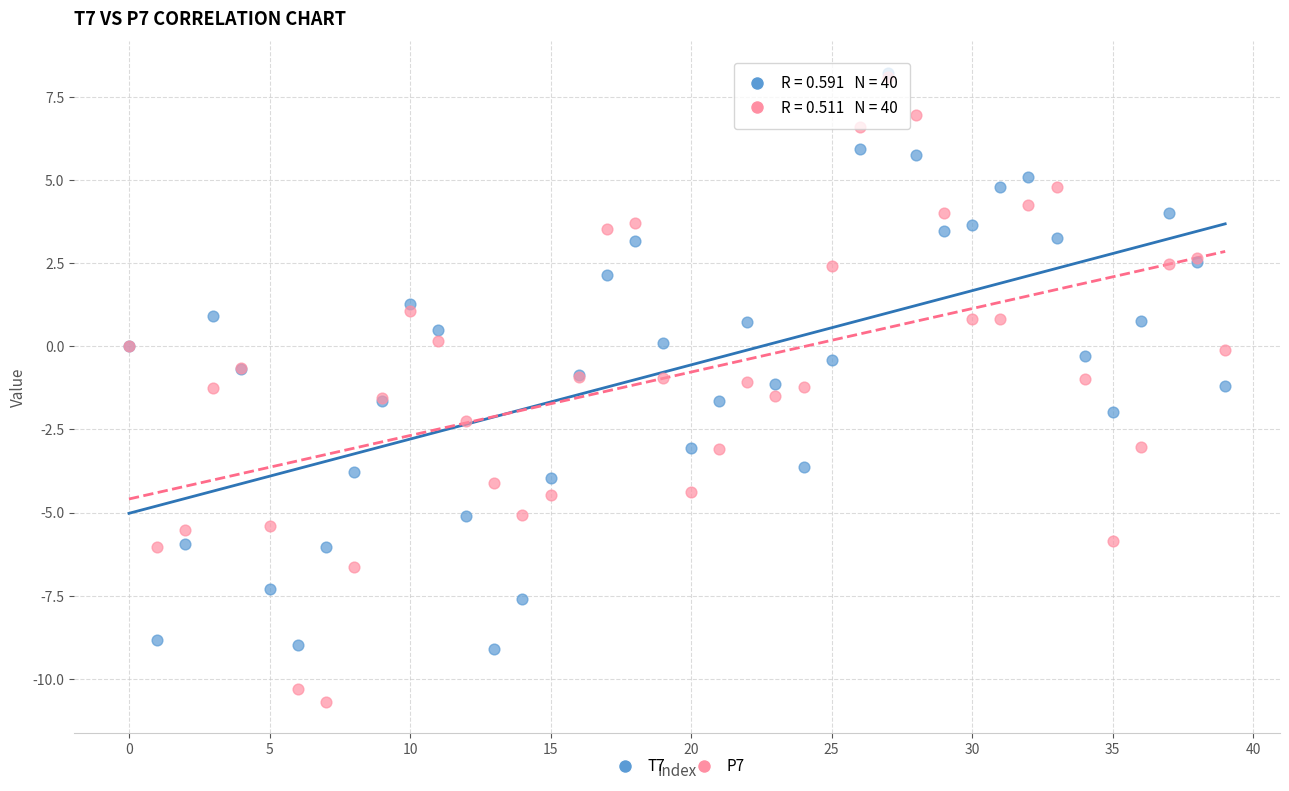

What are all the series names shown in the legend?

T7, P7